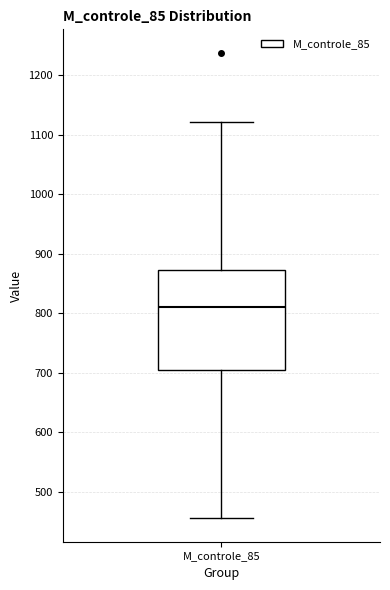

Read this box plot against the y-axis: the position of the median line, the range covered by the box, and the ends of both whiskers. The values are not printed on the chart, so give them approximately, as read against the axis.

median 810, box 700 to 870, whiskers 450 to 1120